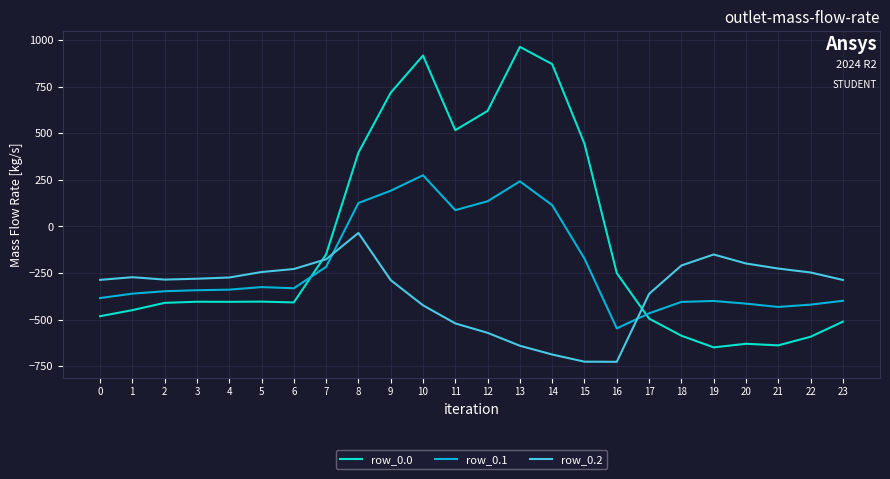

What is the lowest value of the row_0.0 series?

-649.2